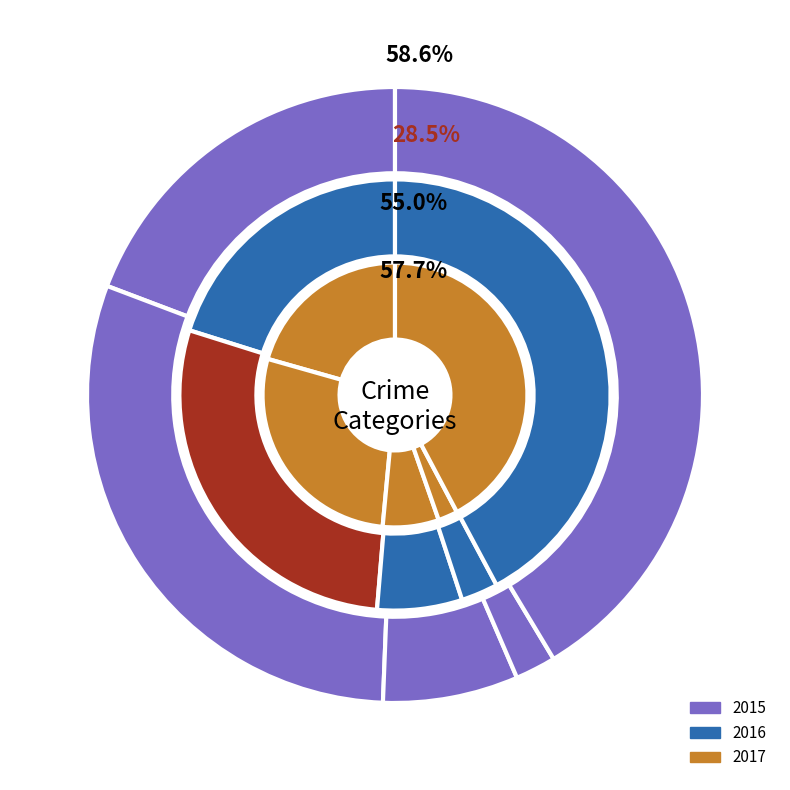

To the nearest percent, what is the average slice percentage?

20%